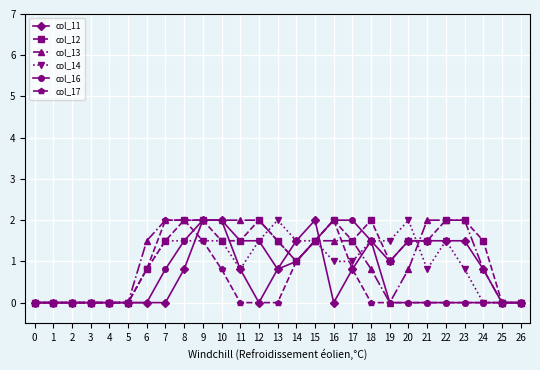

Is it true that col_11 equals 1.3 at 24?

False